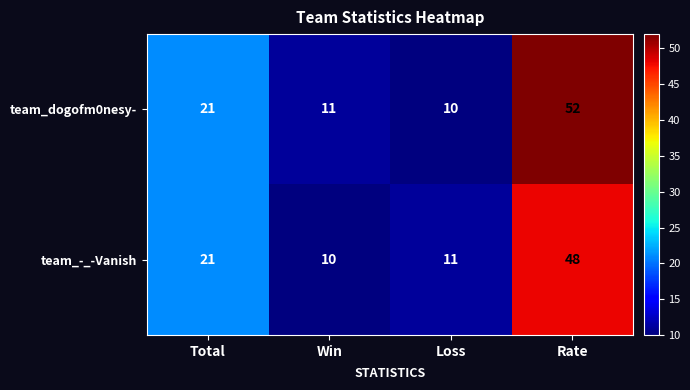

Reading left to right, list all the values displayed in this chart.

team_dogofm0nesy-: Total=21	Win=11	Loss=10	Rate=52
team_-_-Vanish: Total=21	Win=10	Loss=11	Rate=48